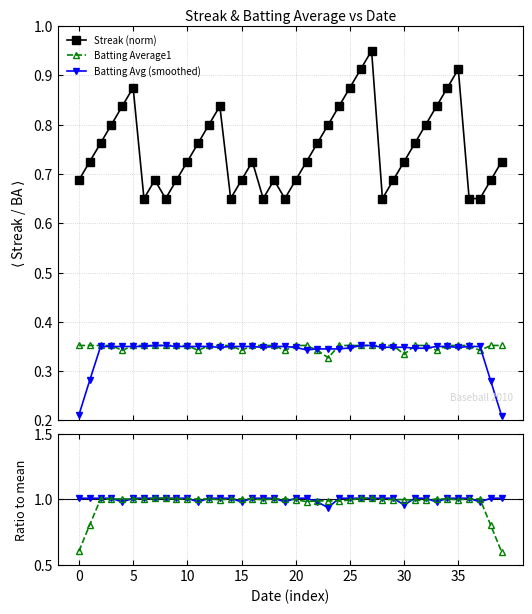

What is the lowest value of the Batting Average1 series?

0.3